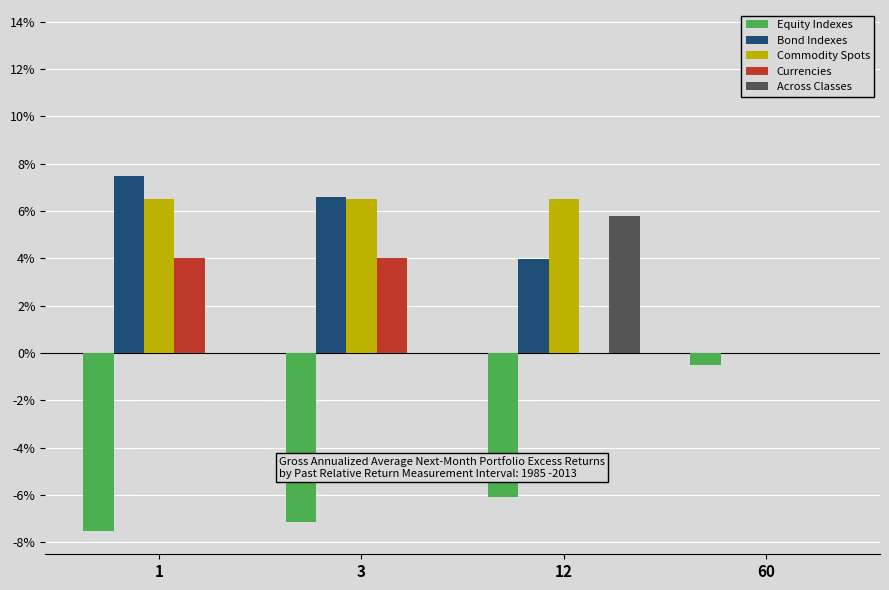

Are the bars horizontal?

No